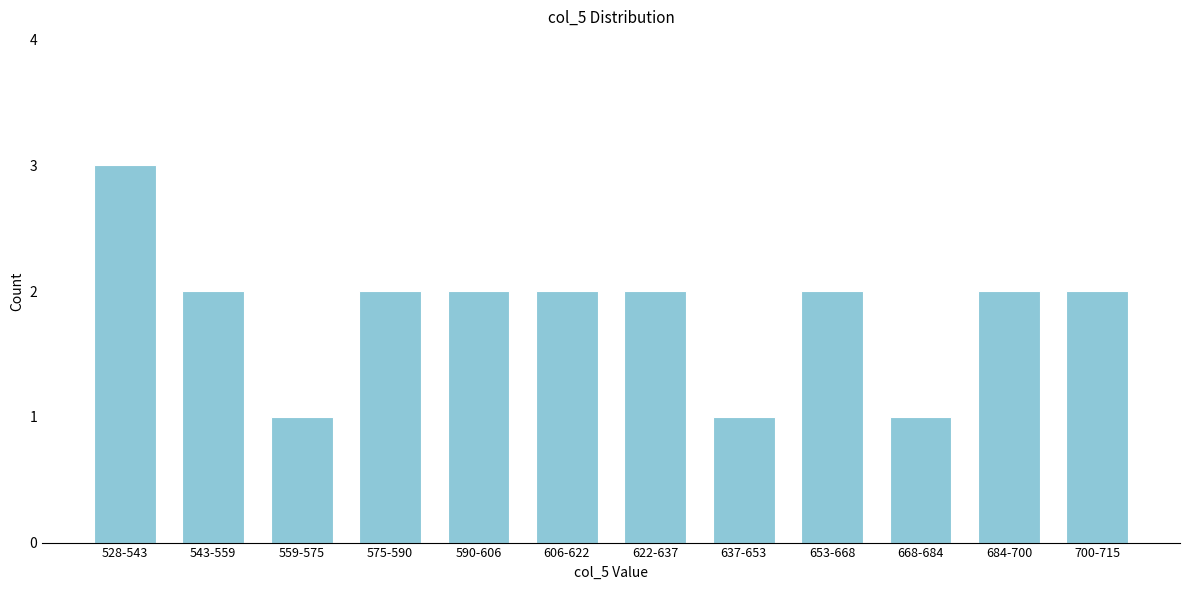

Reading left to right, extract all data points from this chart.

3	2	1	2	2	2	2	1	2	1	2	2